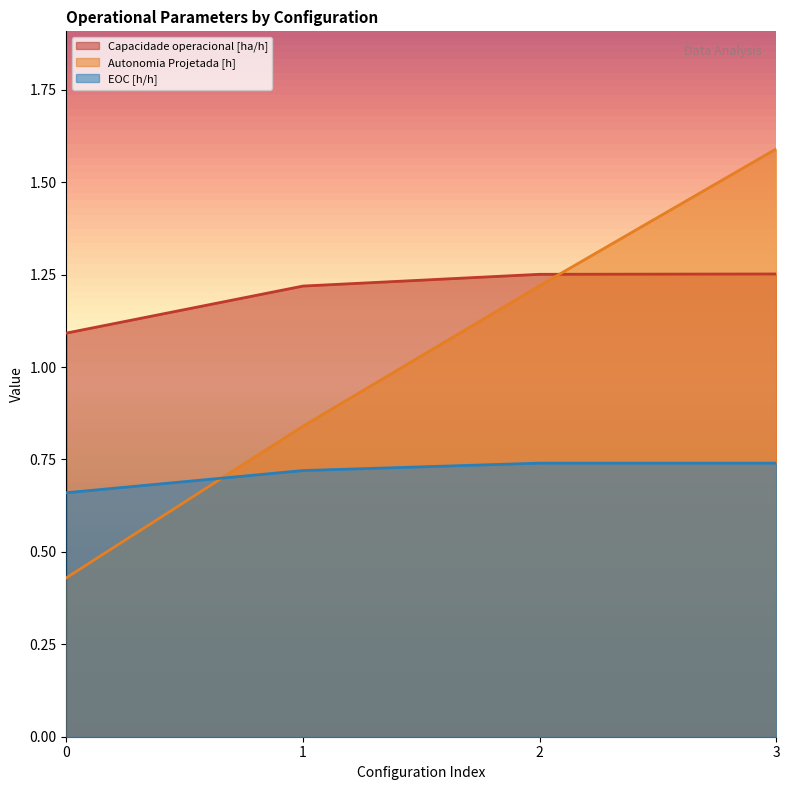

After their last crossing, which series has the higher values: Autonomia Projetada [h] or Capacidade operacional [ha/h]?

Autonomia Projetada [h]